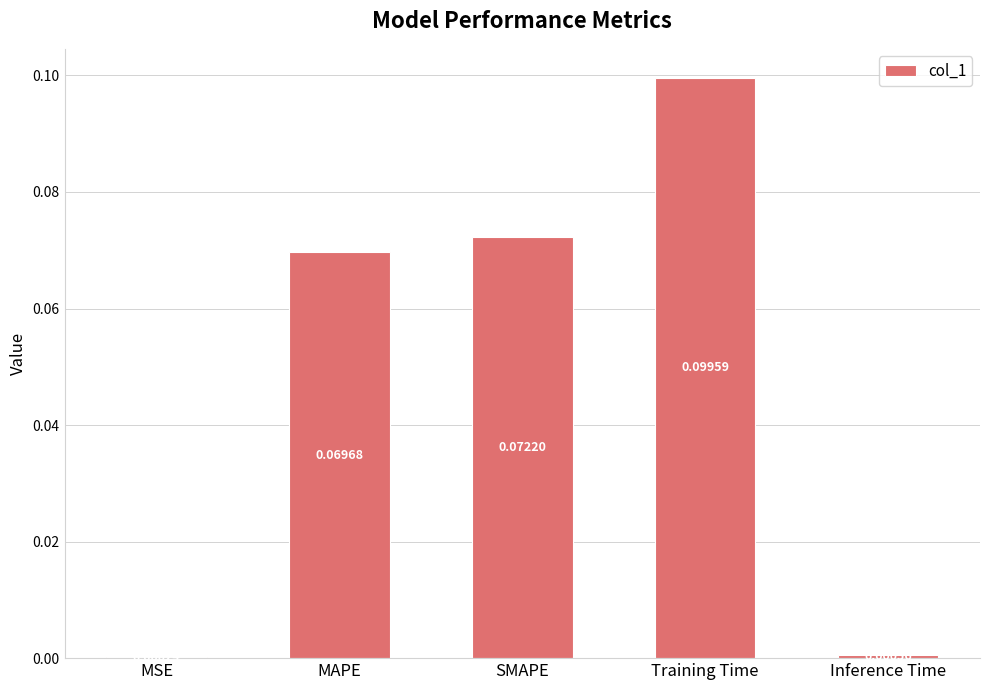

Which has a higher value, MAPE or SMAPE?

SMAPE